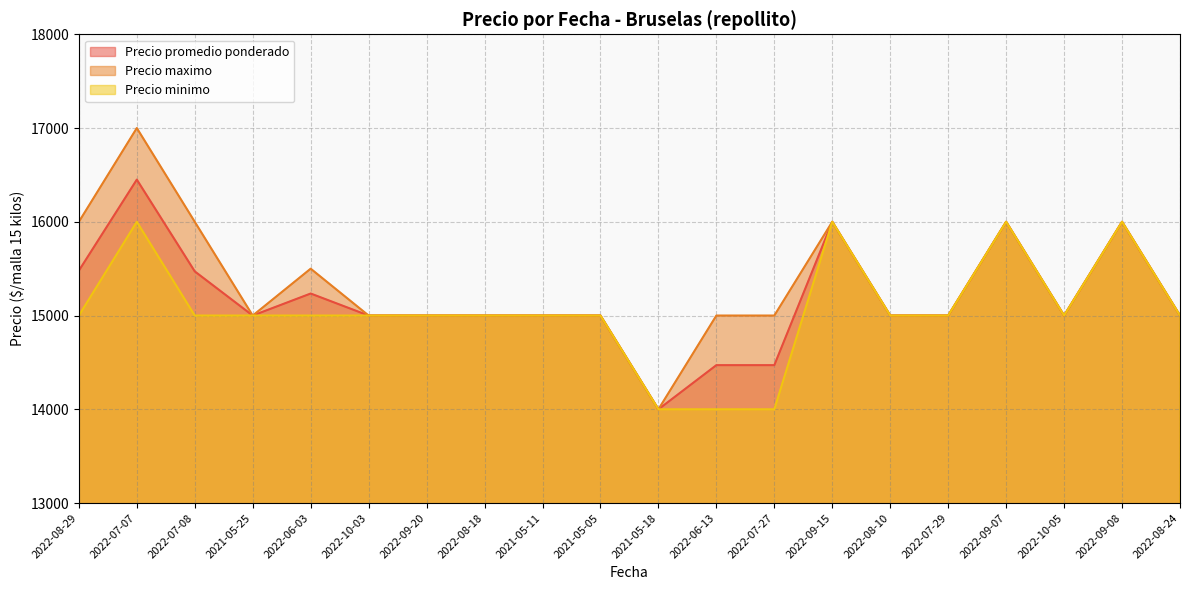

What is the label of the 1st point from the right?

2022-08-24